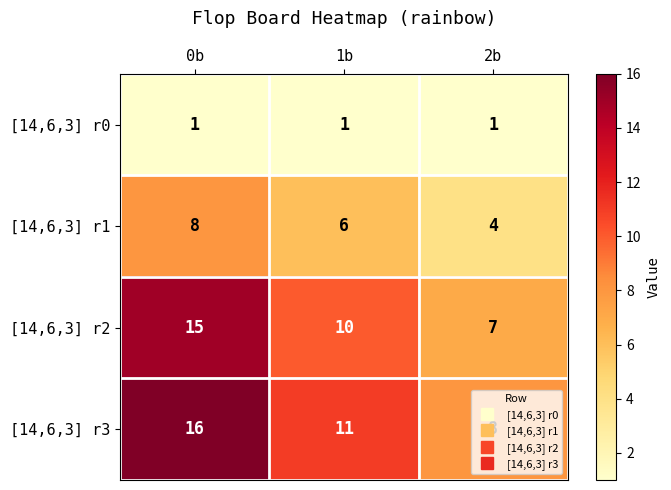

Rank the series by their maximum value, from lowest to highest.

[14,6,3] r0, [14,6,3] r1, [14,6,3] r2, [14,6,3] r3